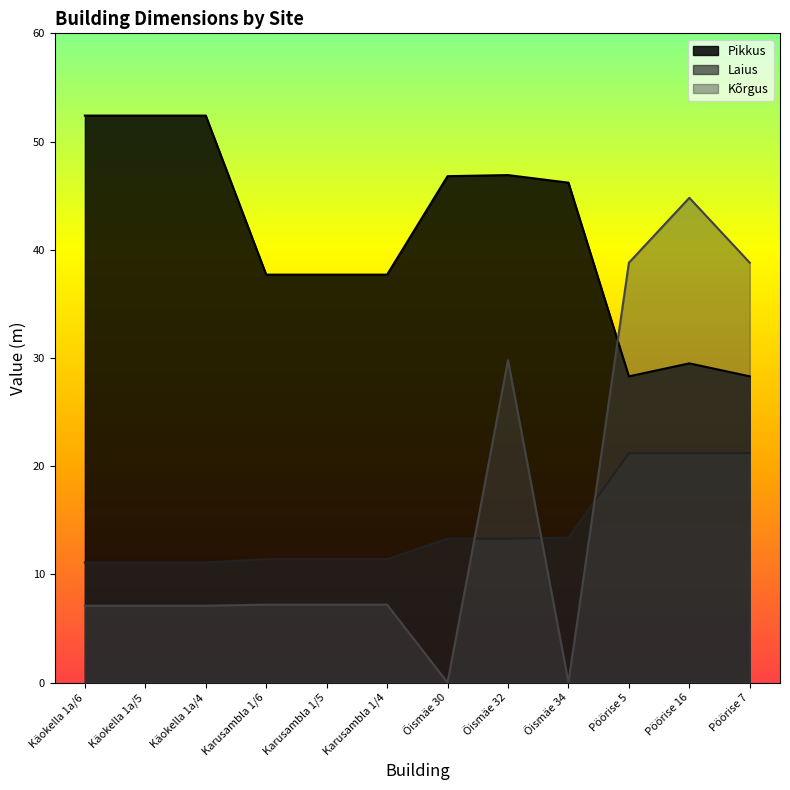

Does the chart have visible grid lines?

No